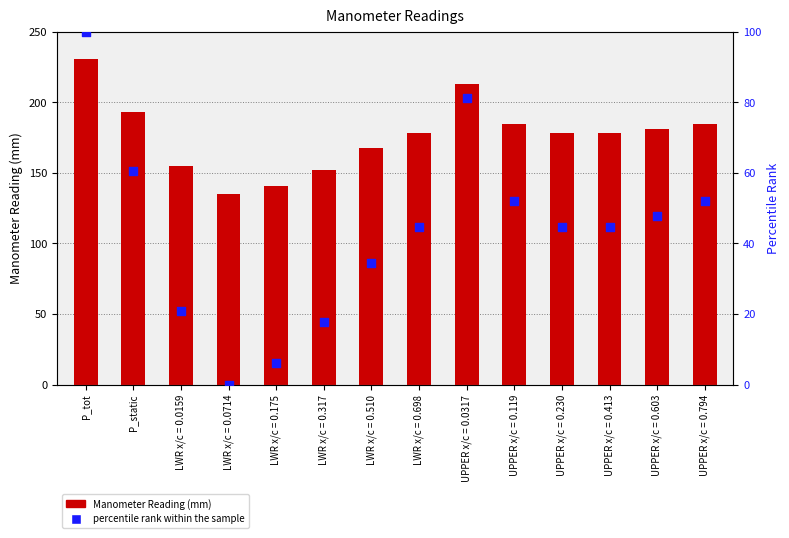

Which series has the largest total across all categories?

Manometer Reading (mm)